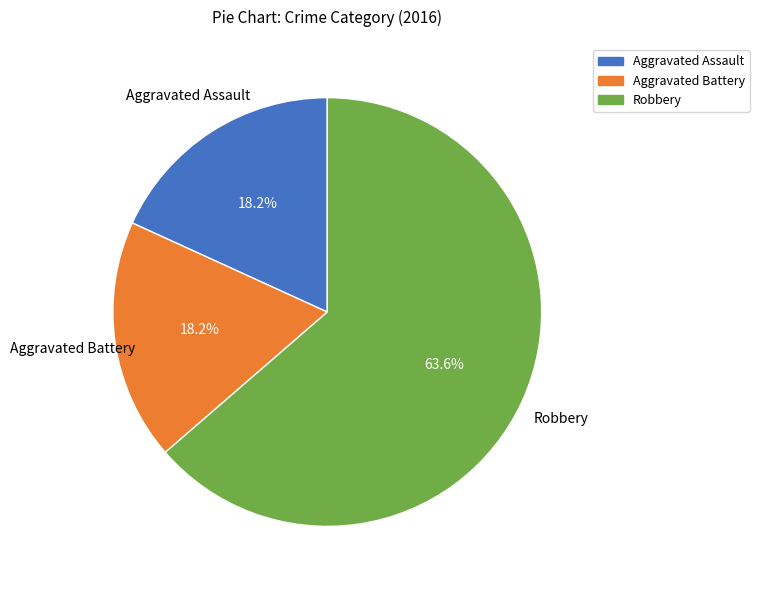

Which slice is the largest?

Robbery